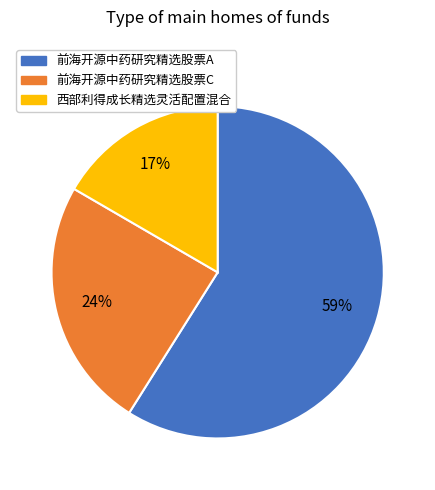

Rank the categories by value from highest to lowest.

前海开源中药研究精选股票A, 前海开源中药研究精选股票C, 西部利得成长精选灵活配置混合